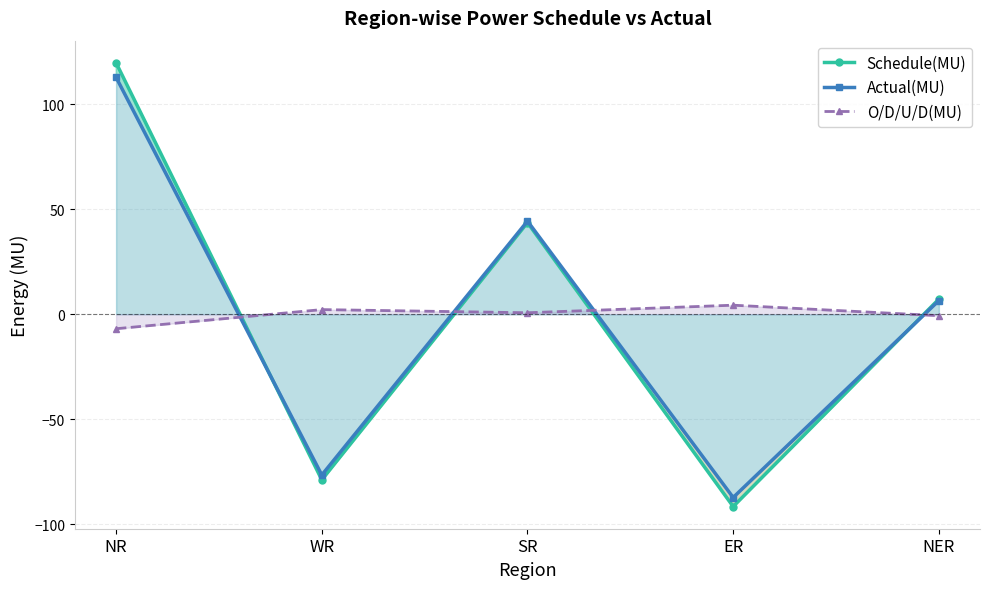

Which series changed the most between NR and NER?

Schedule(MU)